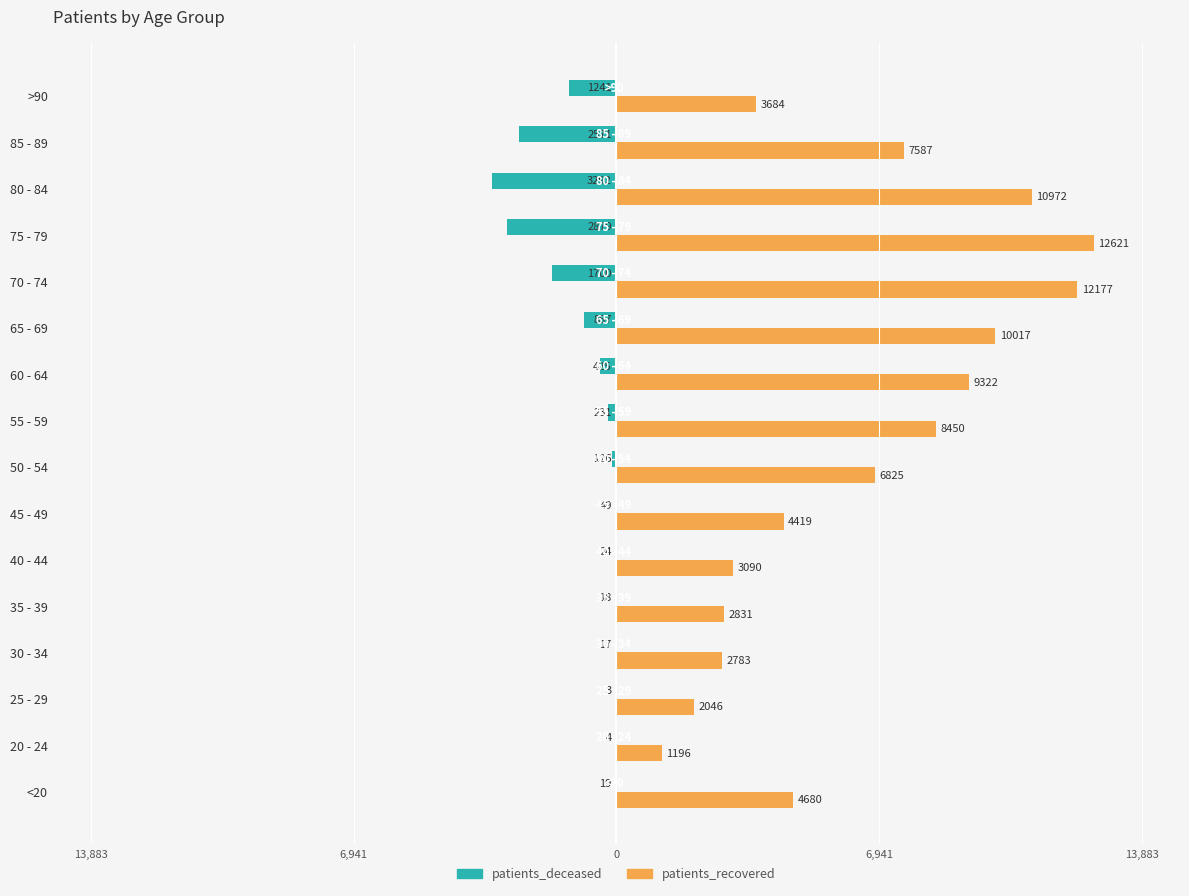

At how many categories does at least one series exceed 8776?

5